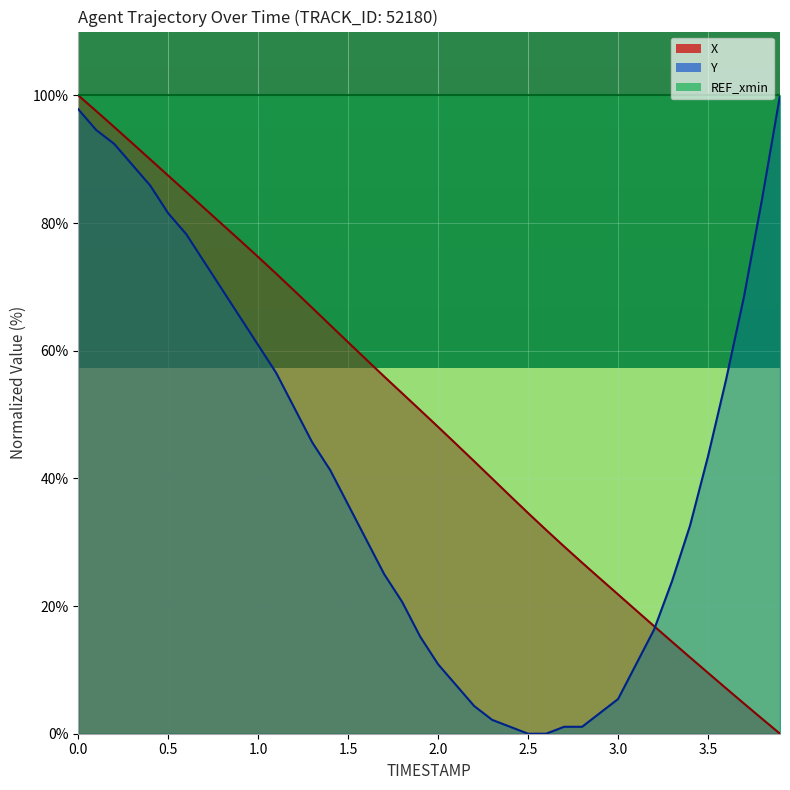

What is the total value across all series at 2.0?

158.9